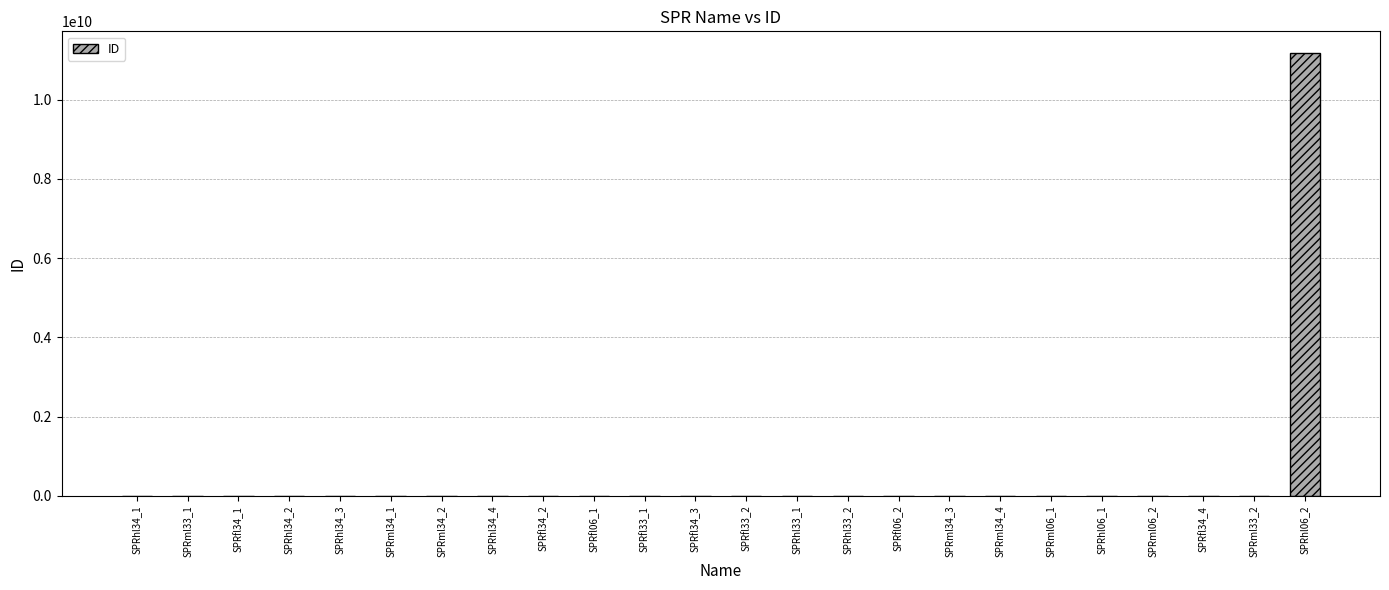

Is it true that the value at SPRhl06_2 is 6708525396?

False